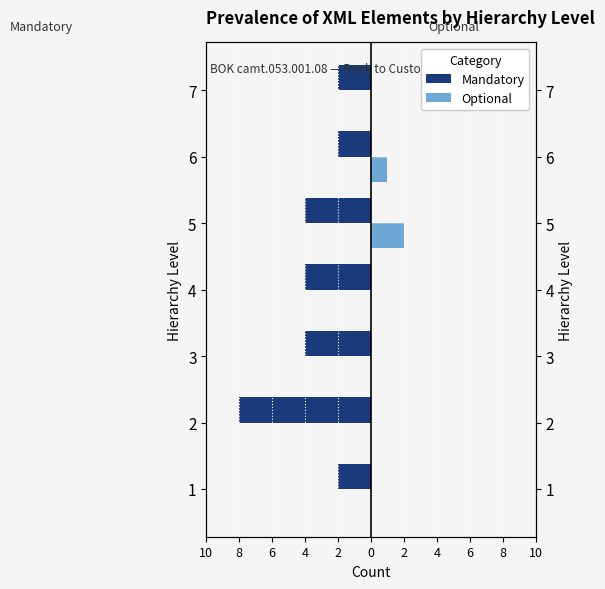

What is the highest value of the Optional series?

2